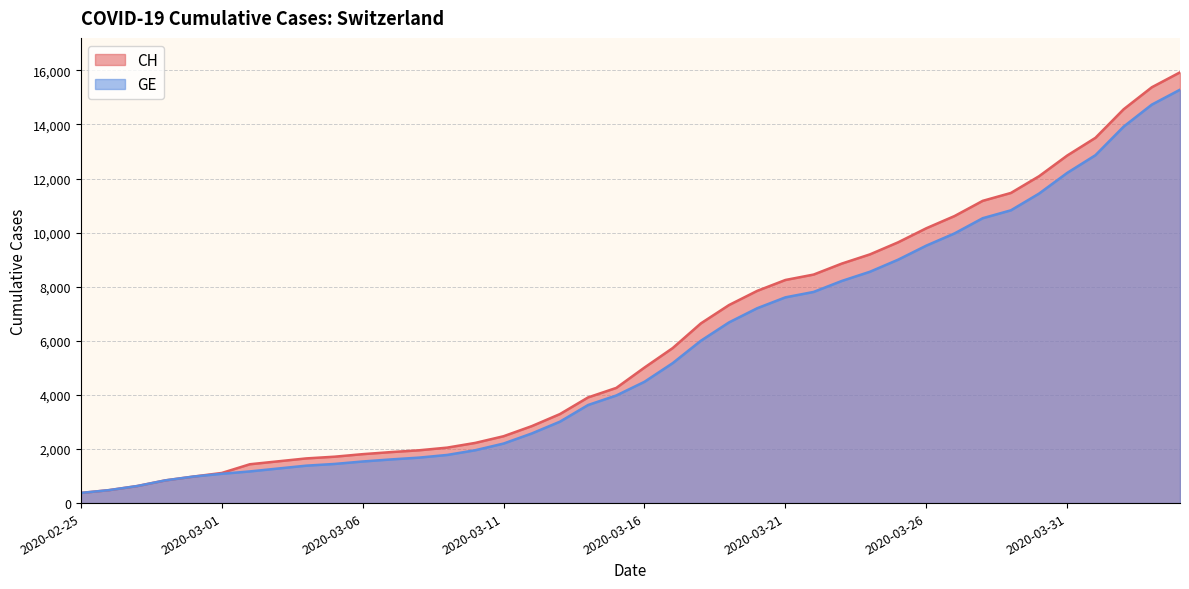

What position from the right is 2020-03-20?

16